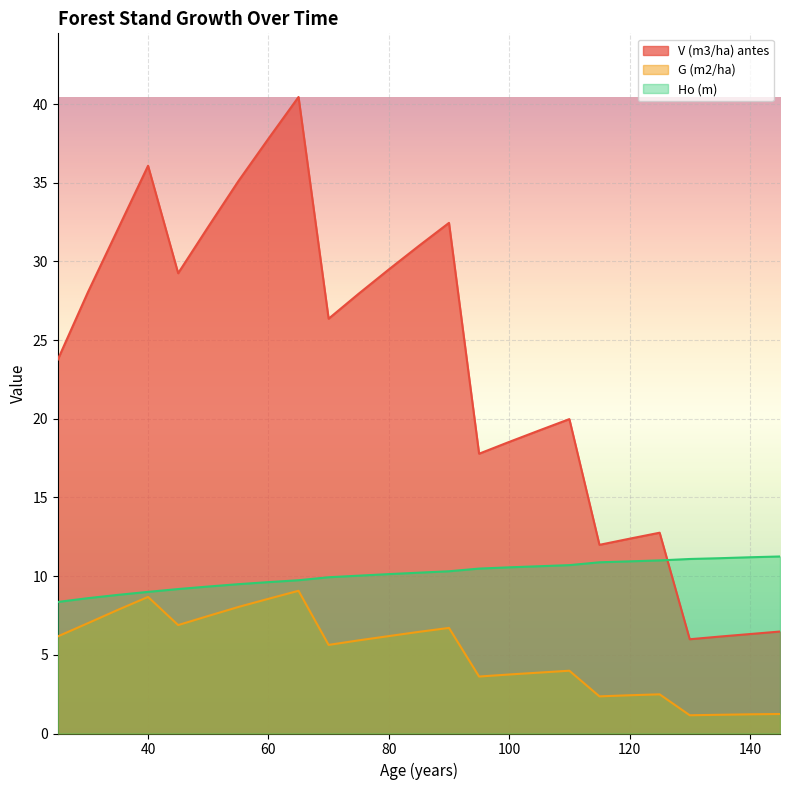

True or false: G (m2/ha) and V (m3/ha) antes intersect in this chart.

False